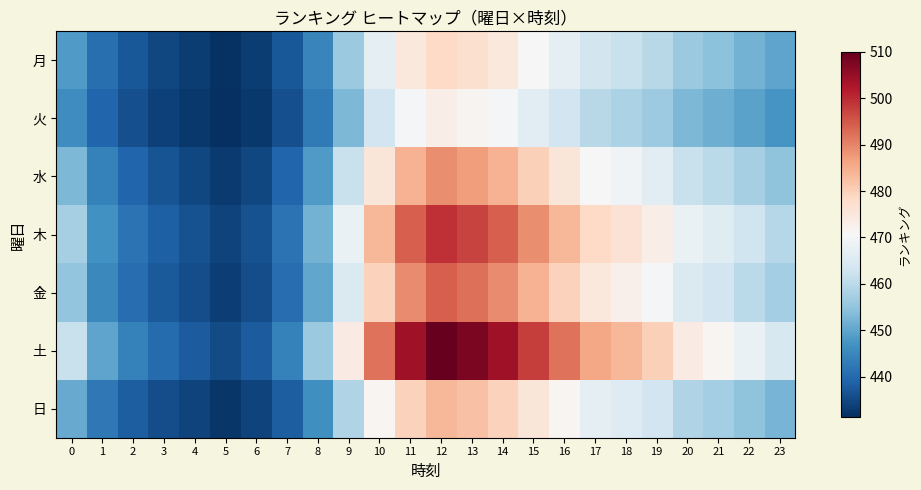

Which series has the largest range (max minus min)?

土